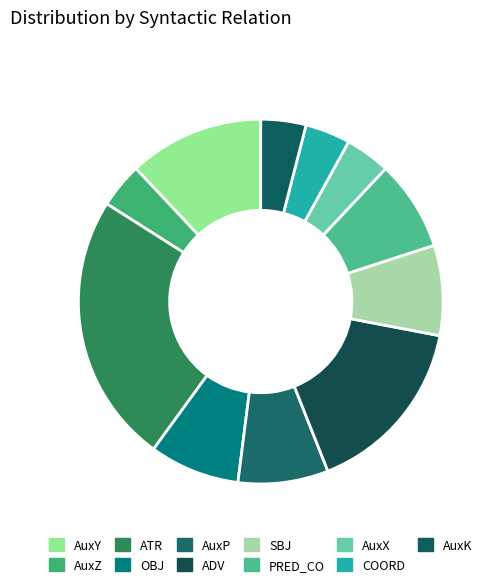

To the nearest percent, what is the average slice percentage?

9%